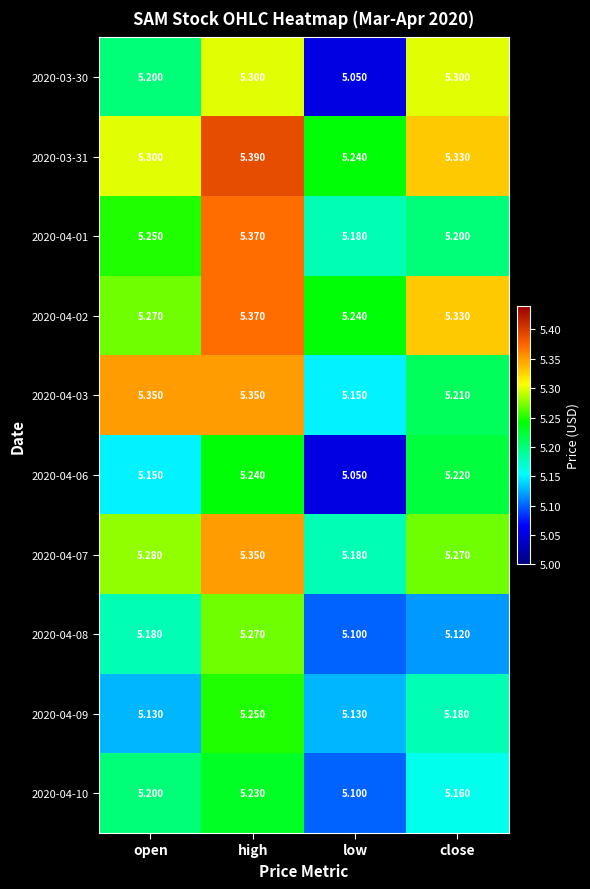

Which series has the largest range (max minus min)?

2020-03-30